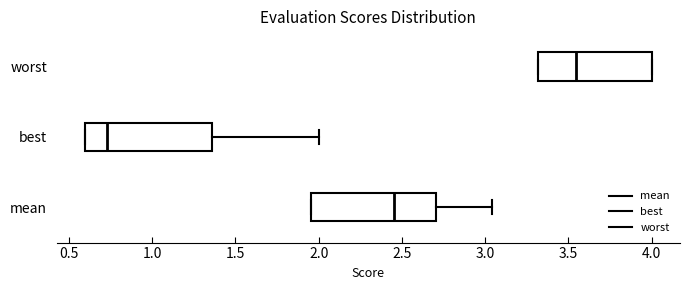

Reading bottom to top, read every box against the x-axis: the position of its median line, the range the box covers, and the ends of its whiskers. The values are not printed on the chart, so give them approximately, as read against the axis.

mean: median 2.45, box 1.95 to 2.70, whiskers 1.95 to 3.05
best: median 0.75, box 0.60 to 1.35, whiskers 0.60 to 2.00
worst: median 3.55, box 3.30 to 4.00, whiskers 3.30 to 4.00